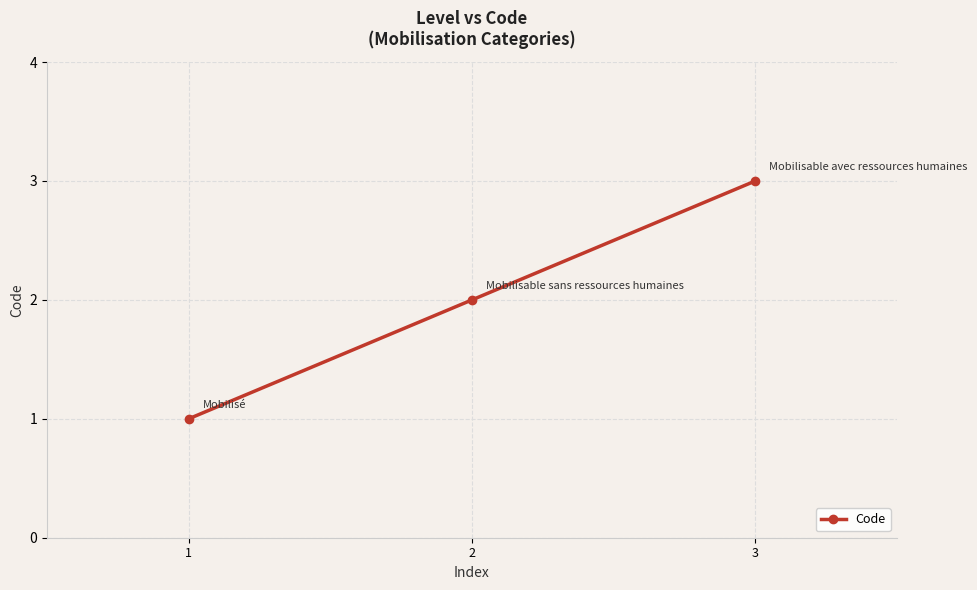

Rank the categories by value from highest to lowest.

3, 2, 1